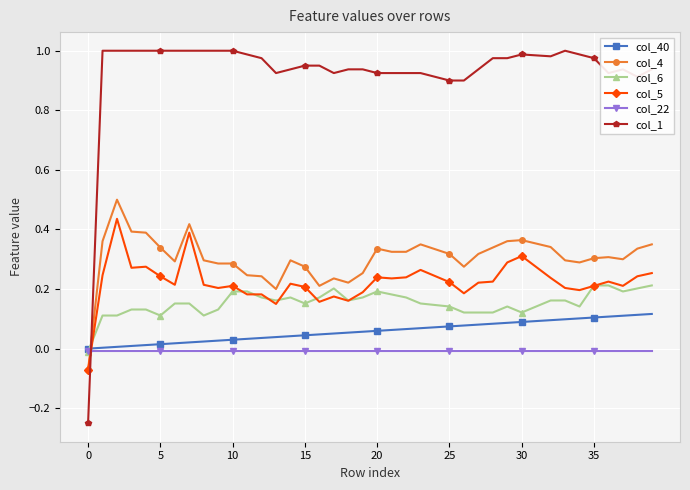

How many times do col_40 and col_5 cross each other?

1